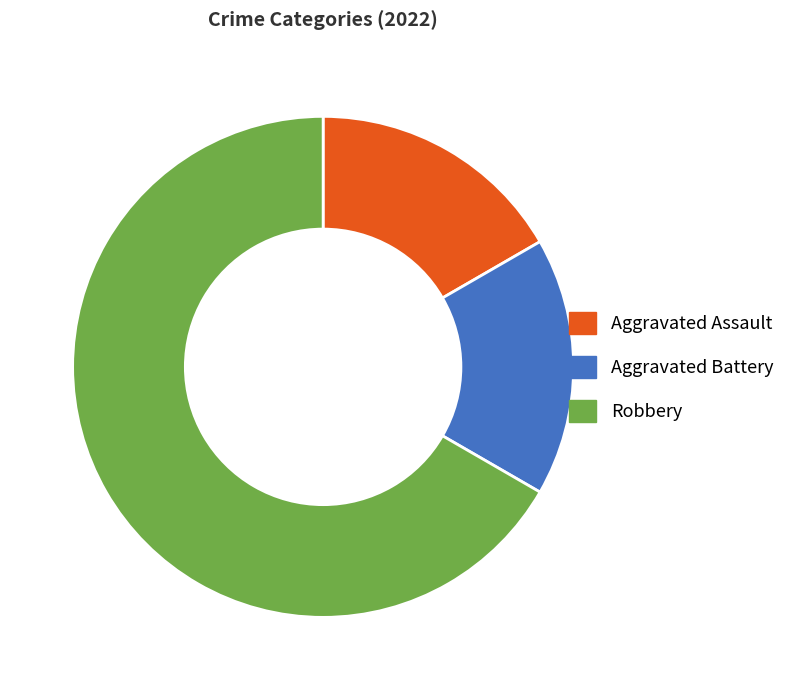

What is the majority slice?

Robbery